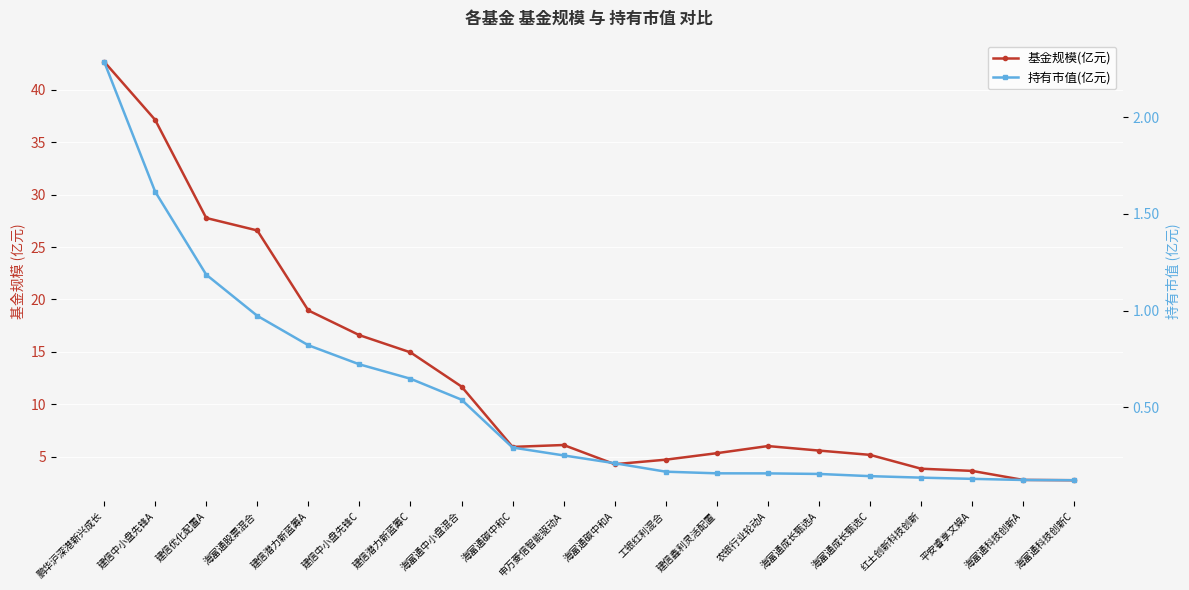

True or false: 基金规模(亿元) and 持有市值(亿元) intersect in this chart.

False